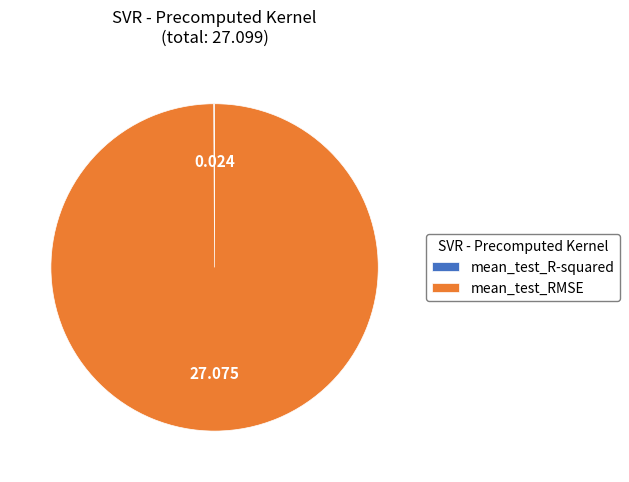

Does any single category account for the majority?

Yes